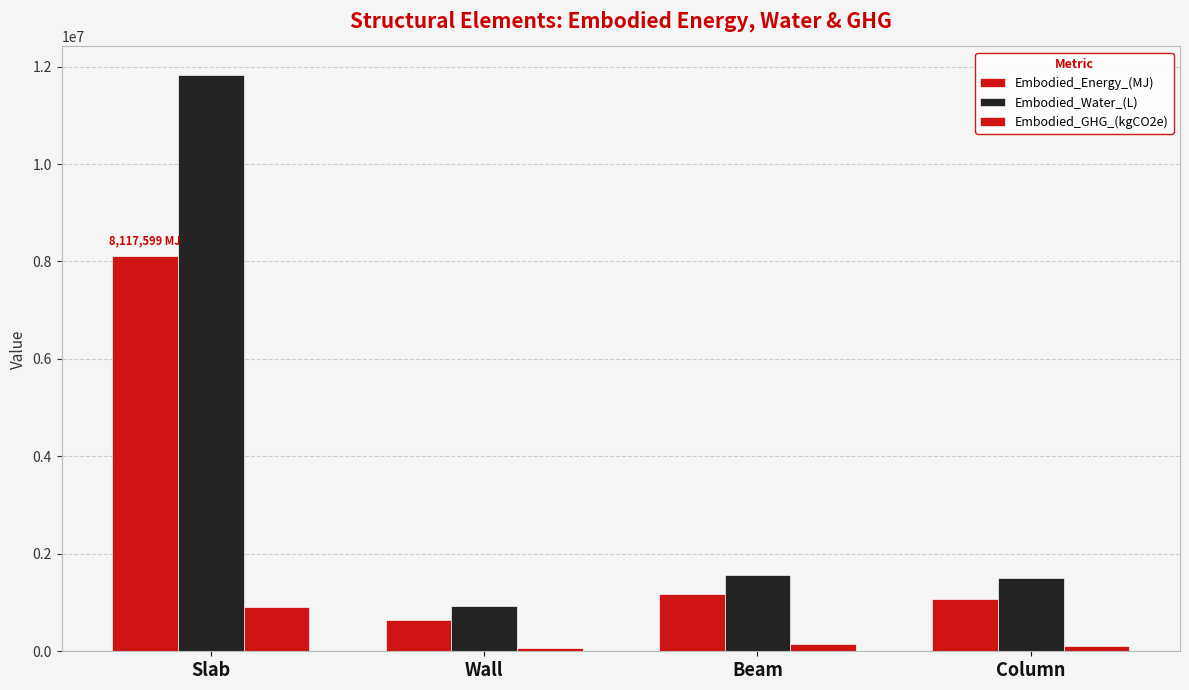

Count the number of categories in the chart.

4